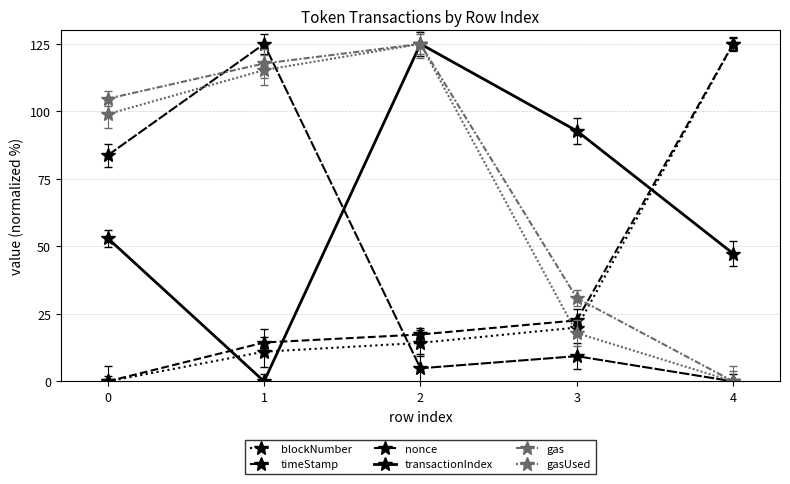

What is the value of the blockNumber point at the 5th from the left?

125.0